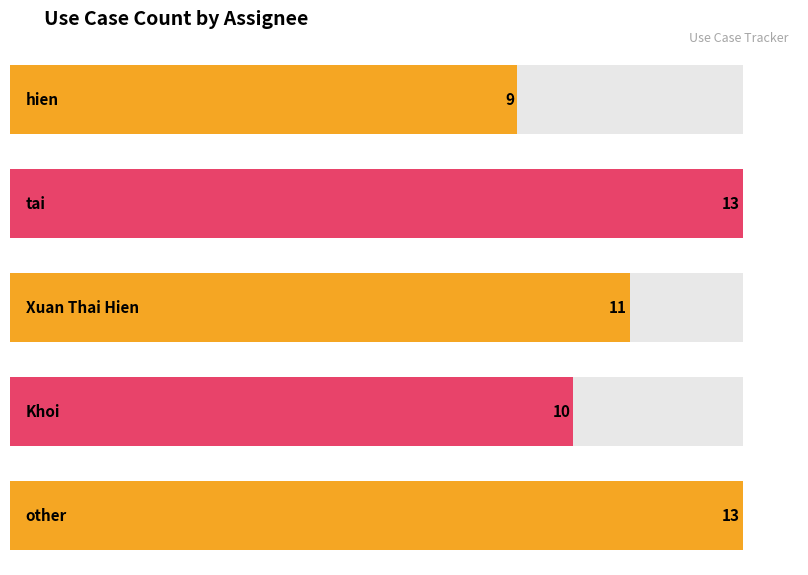

What is the change in value from tai to Khoi?

-3